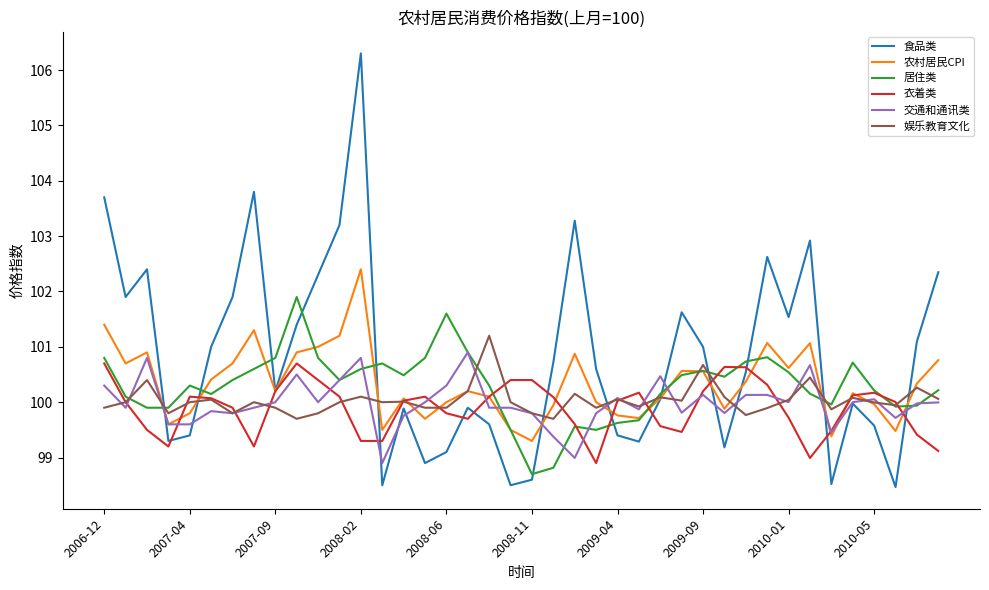

Which series has the largest range (max minus min)?

食品类